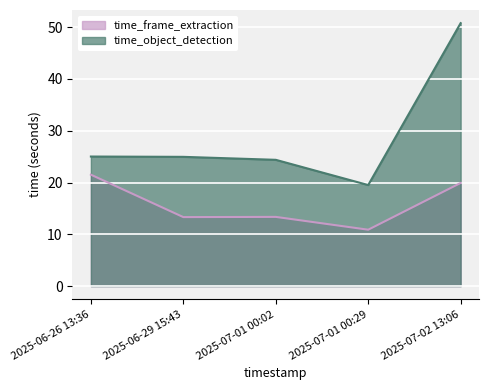

True or false: time_object_detection and time_frame_extraction cross at least once.

False